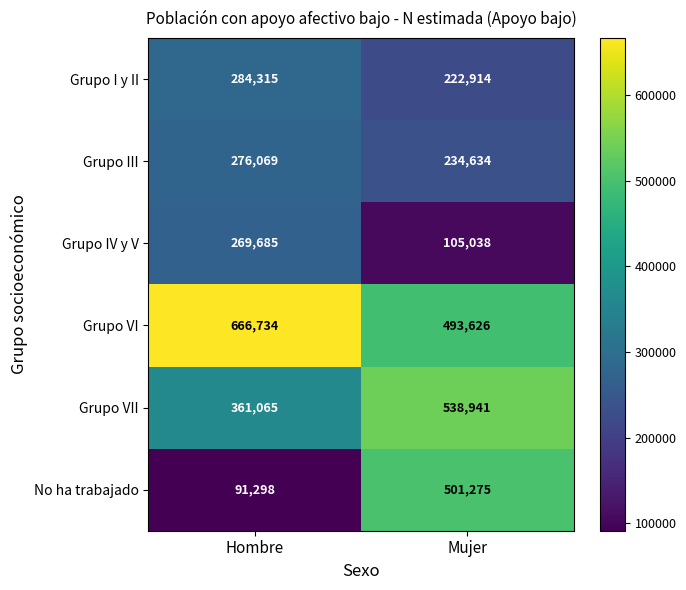

At which category does the chart reach its peak across all series?

Hombre